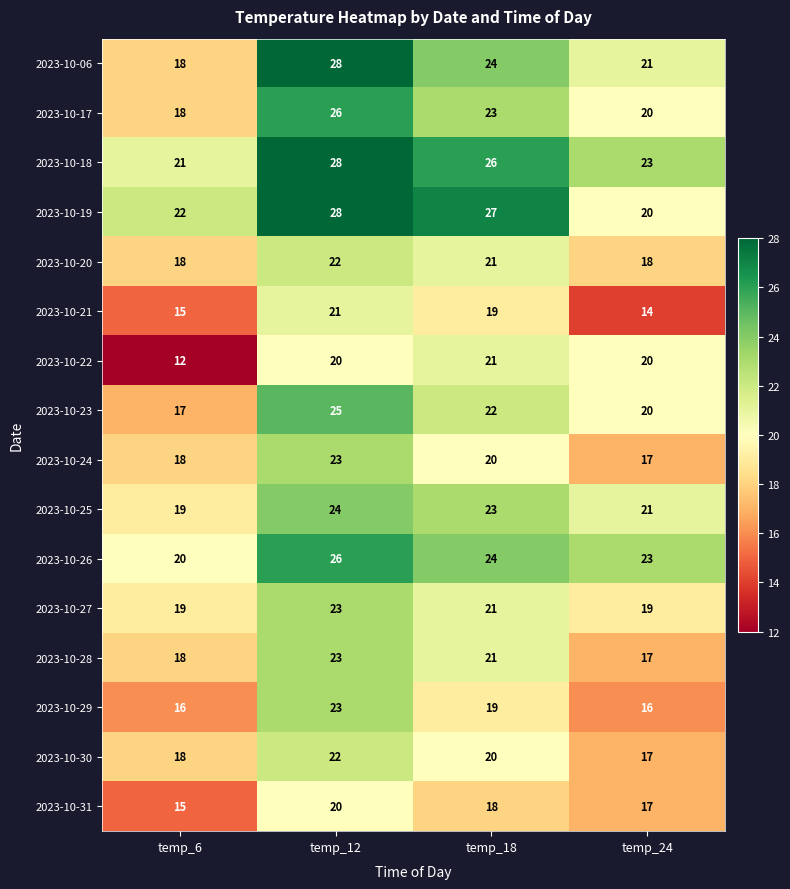

Where is 2023-10-30 nearest to the value 19?

temp_6